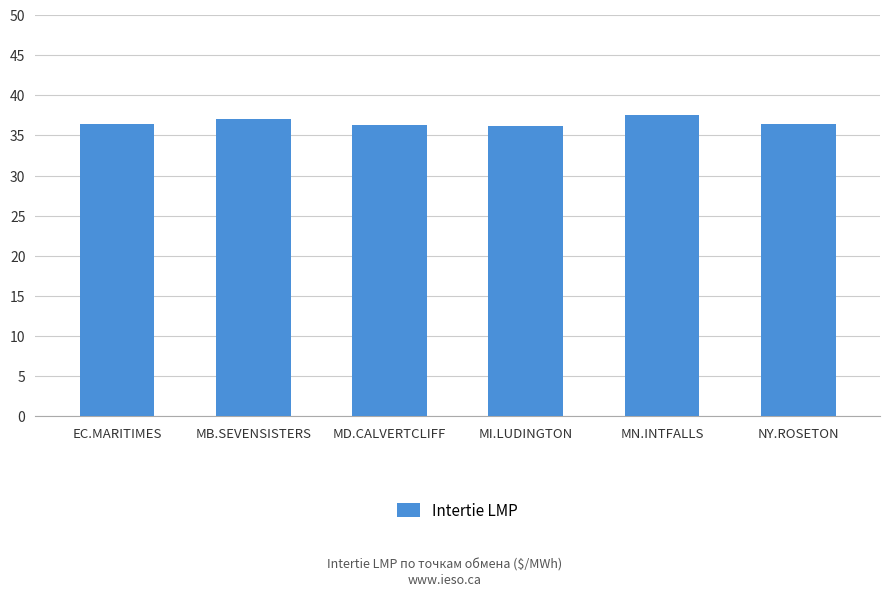

What position from the left is MB.SEVENSISTERS?

2